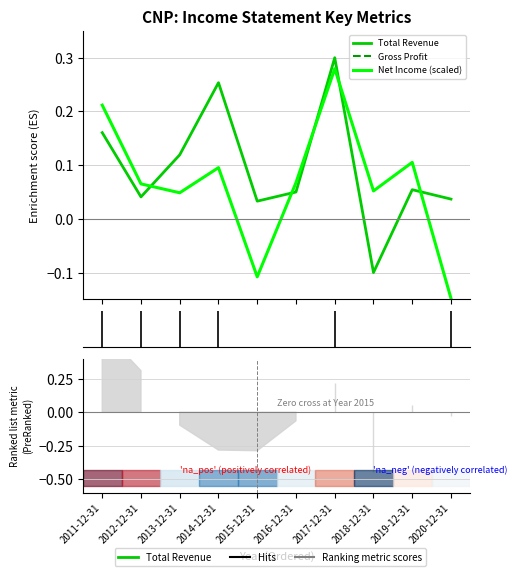

Rank the categories by Net Income (scaled) value from lowest to highest.

2020-12-31, 2015-12-31, 2013-12-31, 2018-12-31, 2012-12-31, 2016-12-31, 2014-12-31, 2019-12-31, 2011-12-31, 2017-12-31